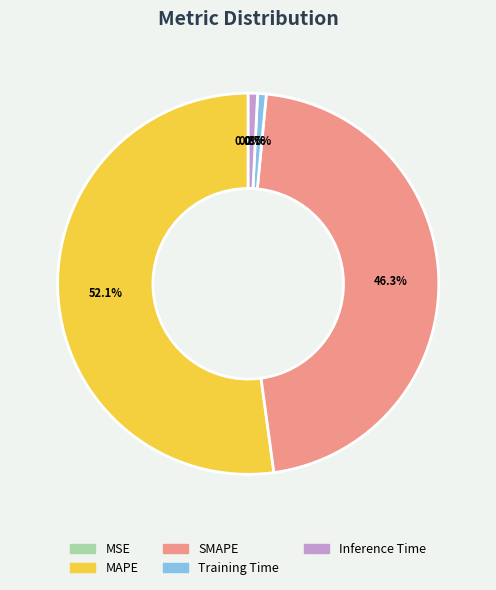

True or false: Training Time accounts for 13% of the total.

False